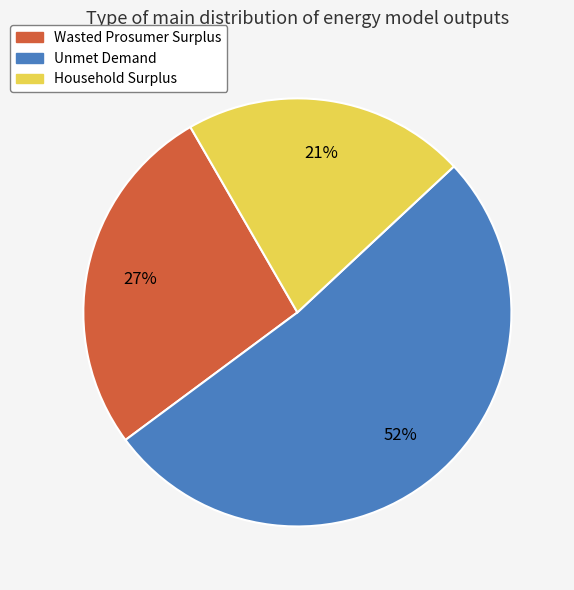

Rank the categories by value from highest to lowest.

Unmet Demand, Wasted Prosumer Surplus, Household Surplus